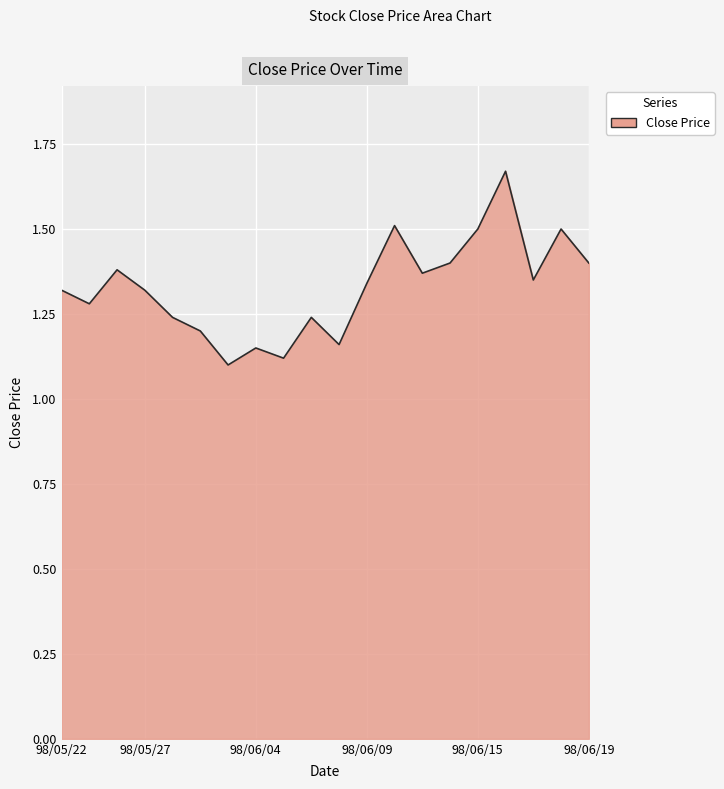

How many lines are shown in the chart?

1